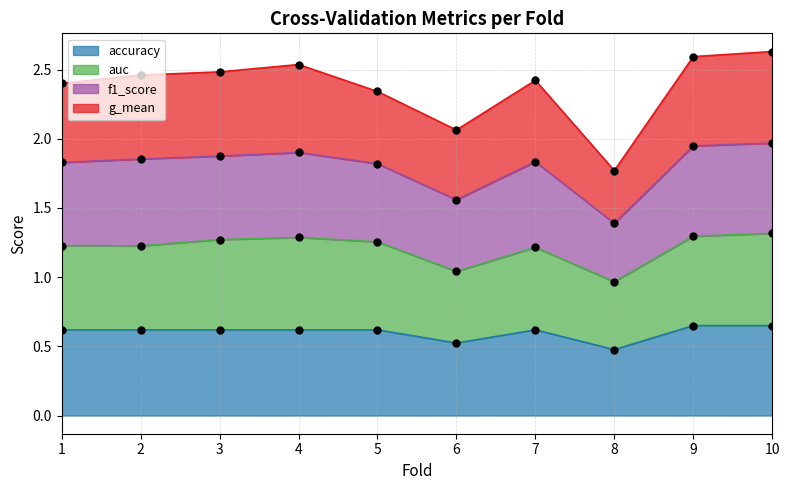

The value of accuracy at 8 is 0.5. True or false?

True